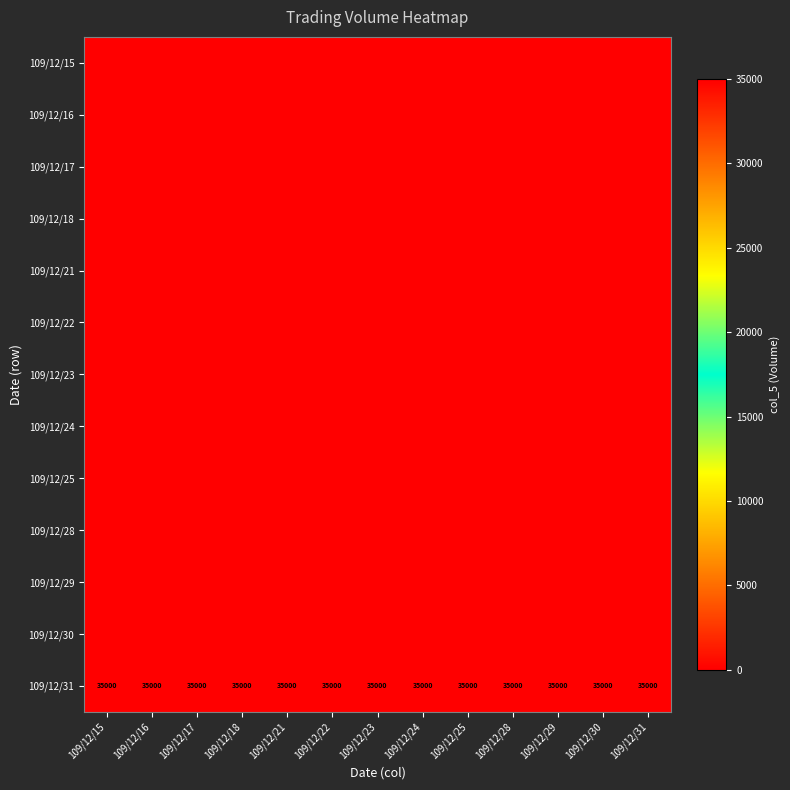

List the series in order of their peak value, lowest first.

109/12/15, 109/12/16, 109/12/17, 109/12/18, 109/12/21, 109/12/22, 109/12/23, 109/12/24, 109/12/25, 109/12/28, 109/12/29, 109/12/30, 109/12/31